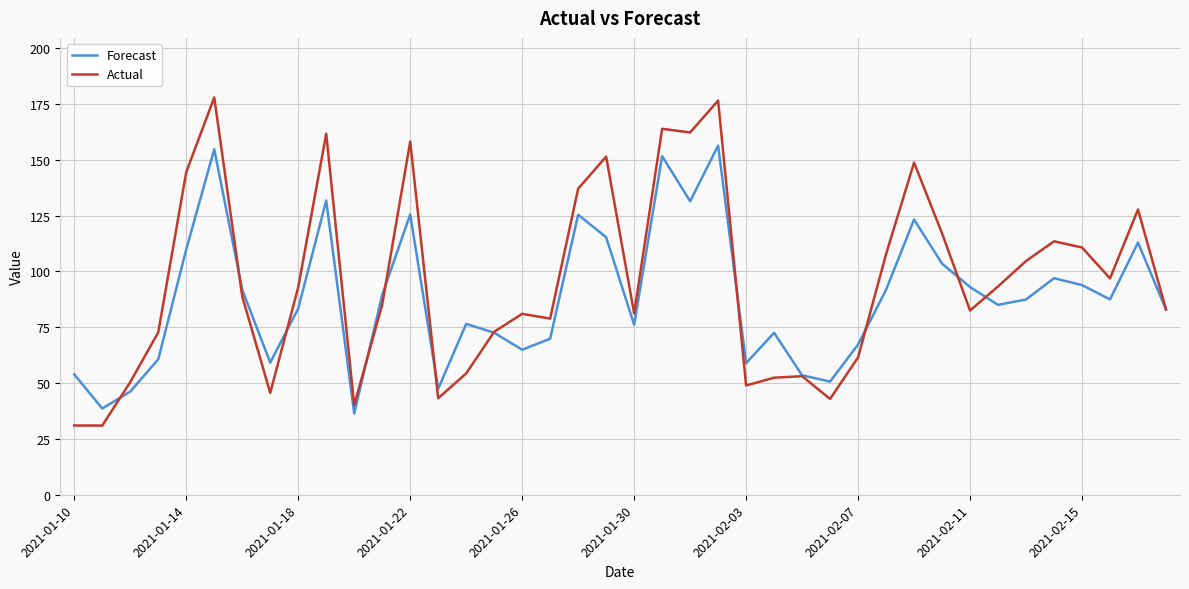

List the series in order of their peak value, lowest first.

Forecast, Actual